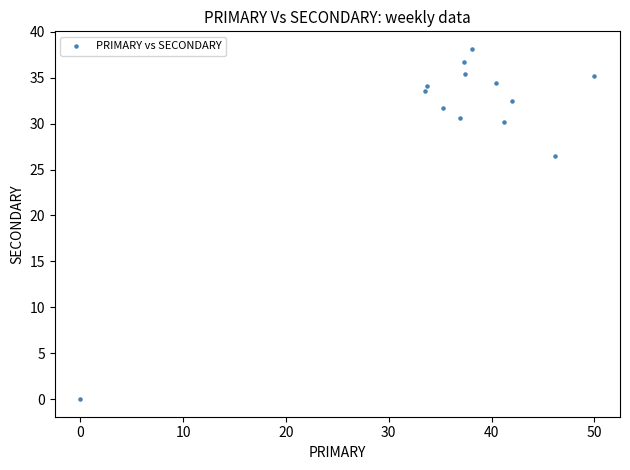

What Y value in the scatter plot is closest to 19?

26.5